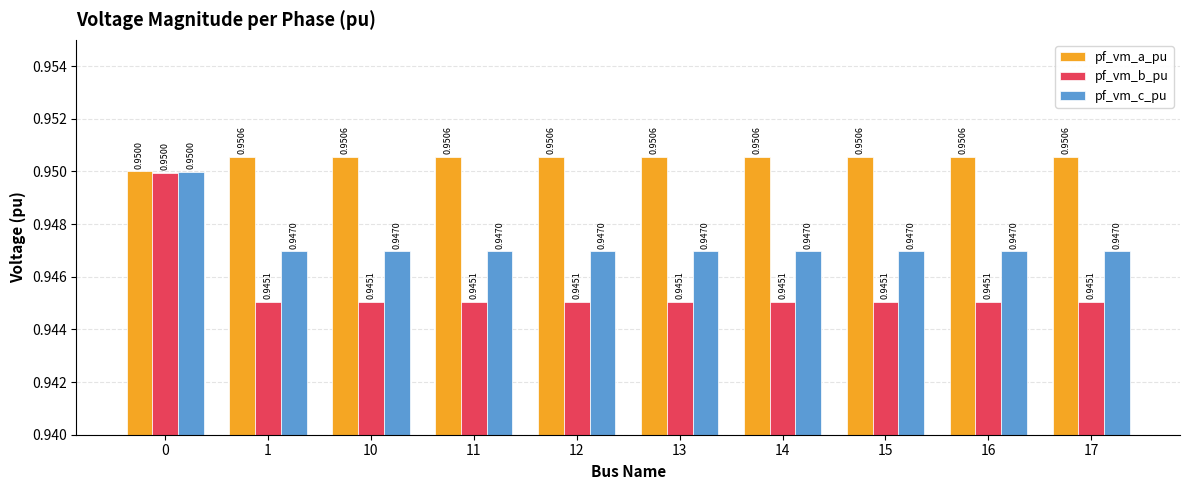

Which series has the largest total across all categories?

pf_vm_a_pu